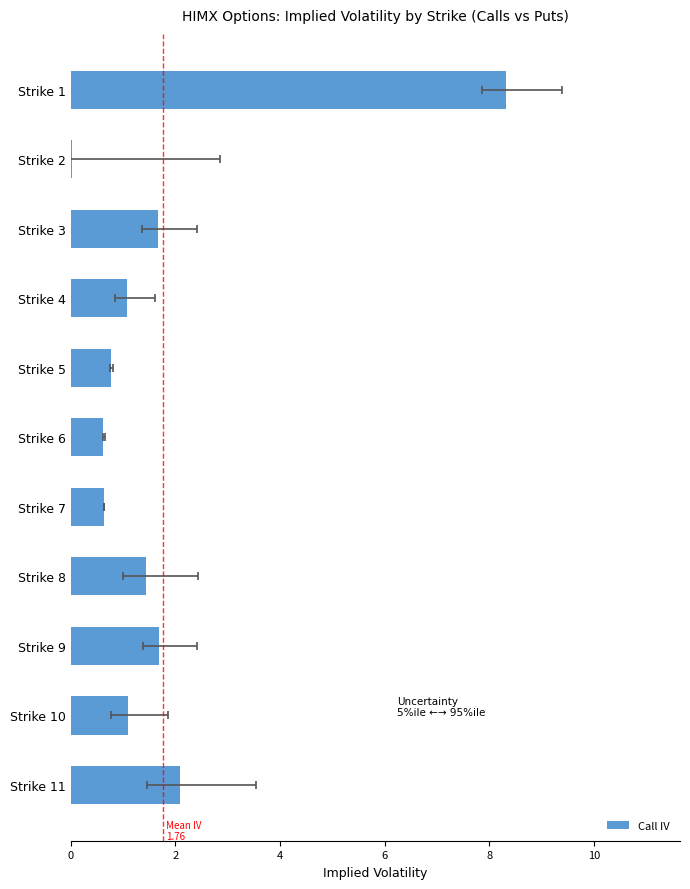

Reading right to left, list all the values displayed in this chart.

2.1	1.1	1.7	1.4	0.6	0.6	0.8	1.1	1.7	0.0	8.3